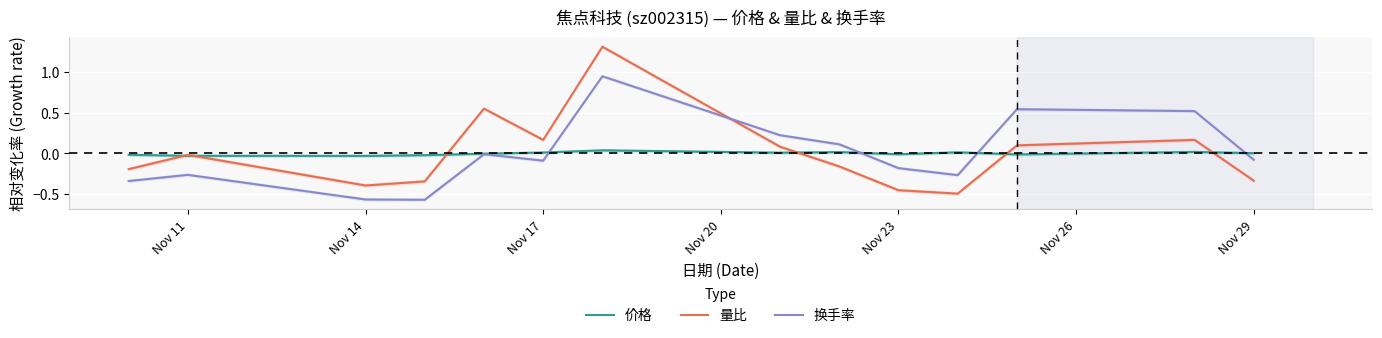

Is the value of 量比 at Nov 29 greater than the value of 换手率 at Nov 29?

No